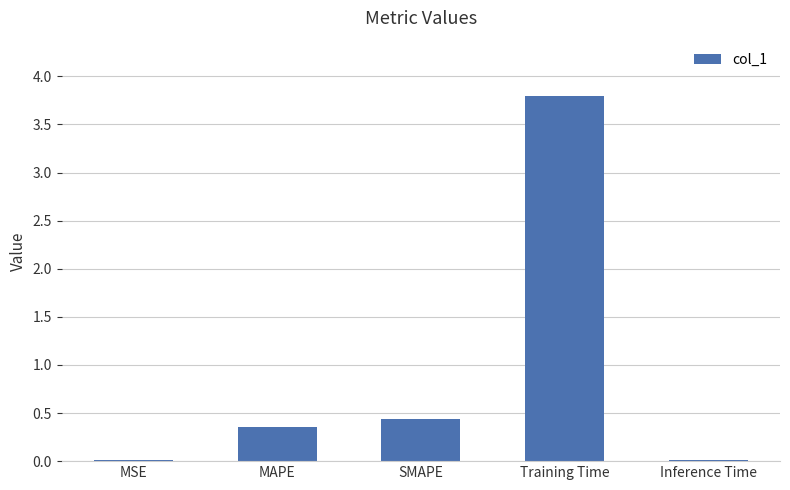

What is the maximum value shown in the chart?

3.8